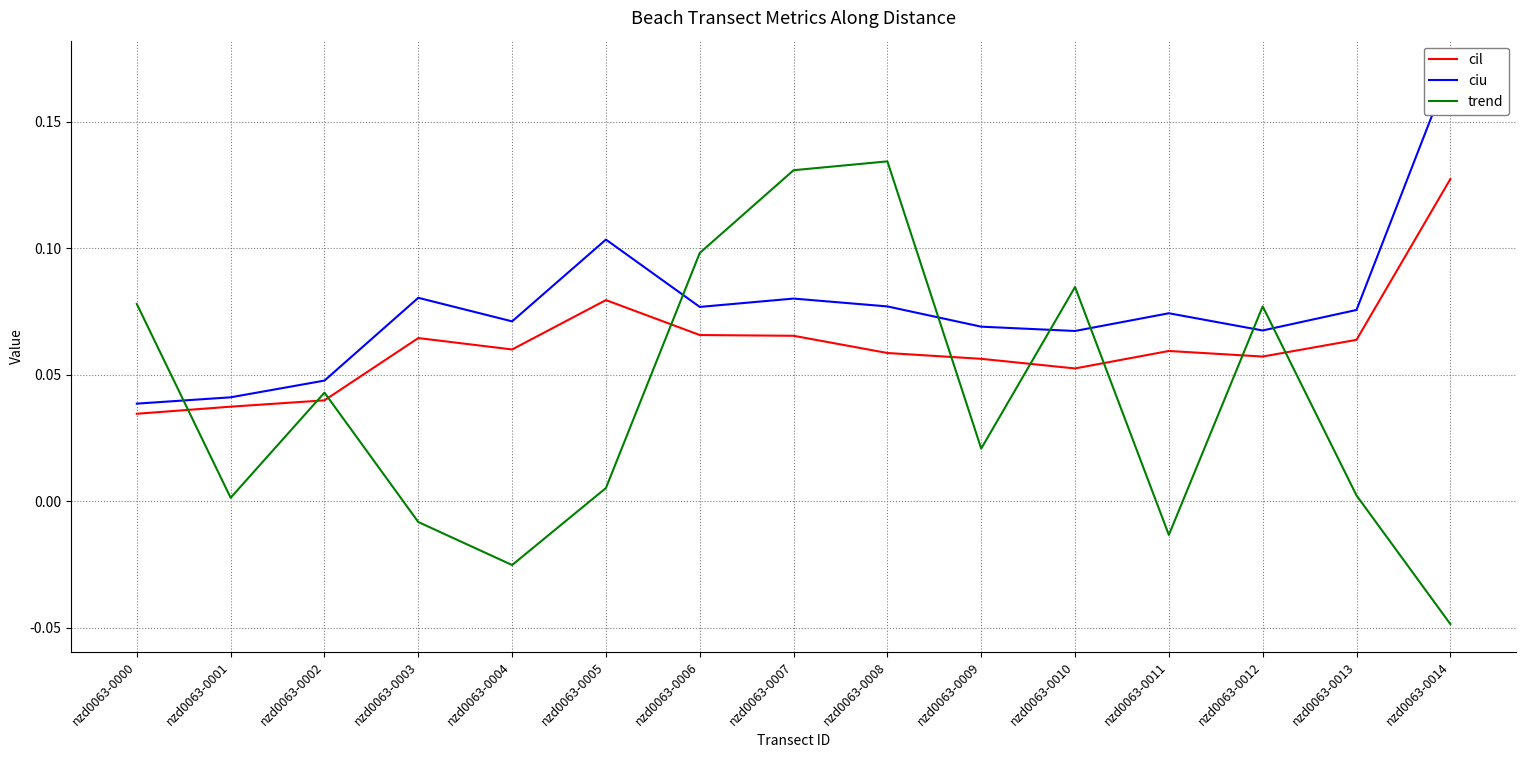

Does the chart have visible grid lines?

Yes